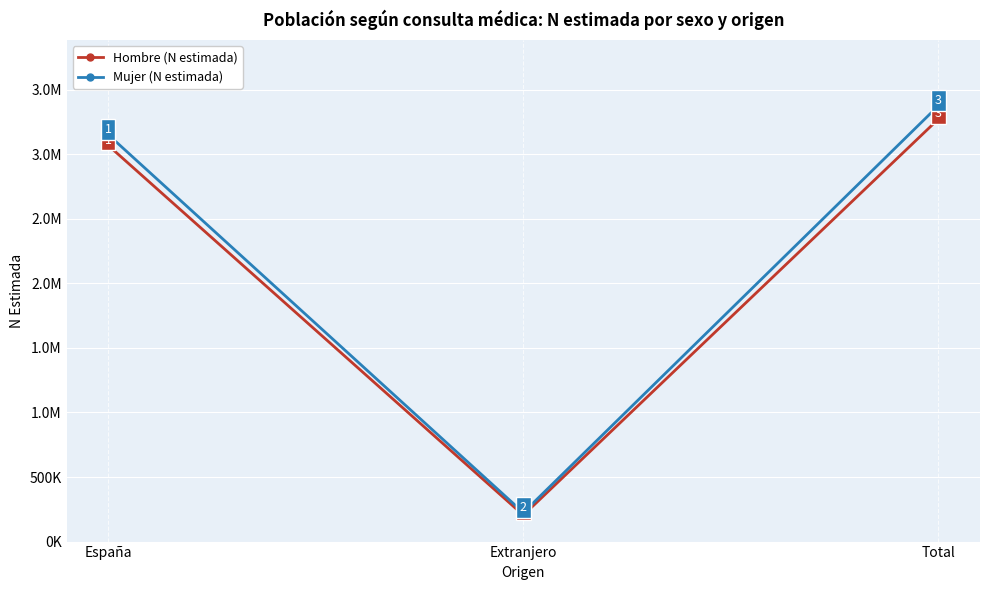

What are all the series names shown in the legend?

Hombre (N estimada), Mujer (N estimada)